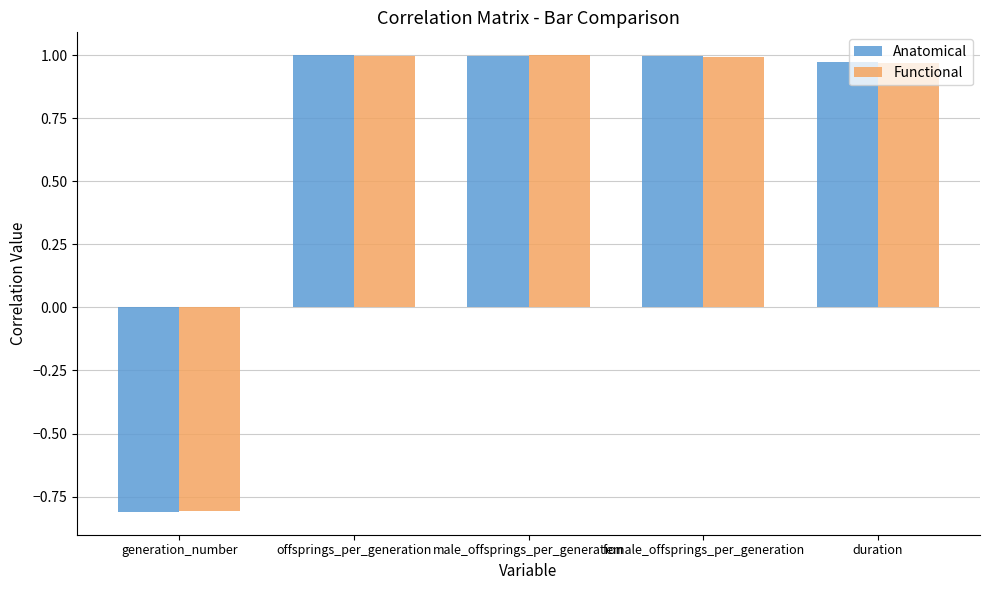

What is the total value across all series at male_offsprings_per_generation?

2.0